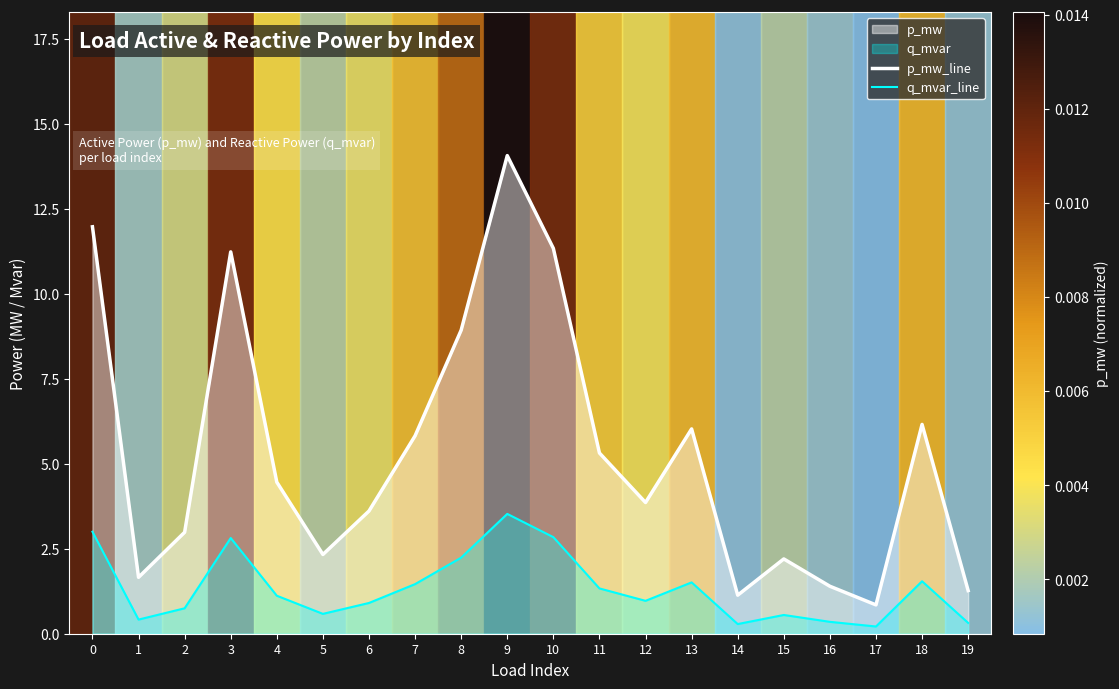

At which label is q_mvar_line closest to 1?

12